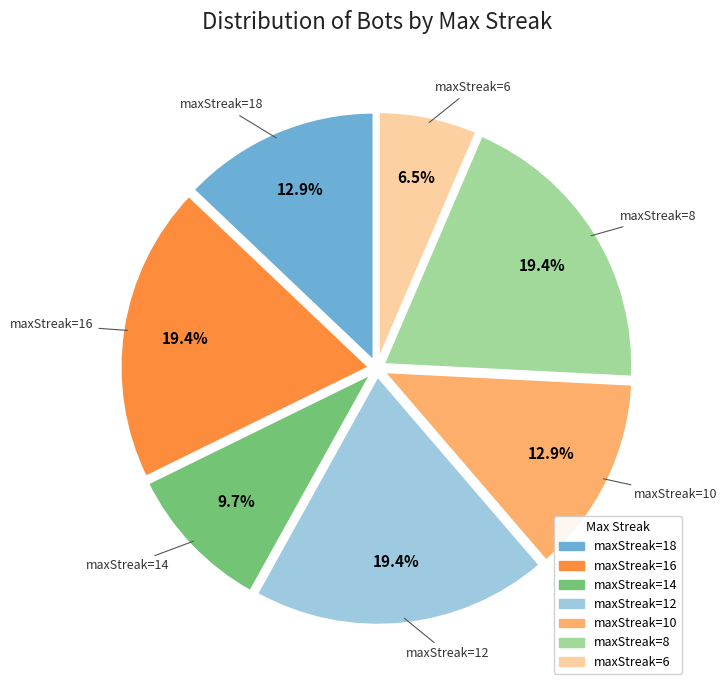

Is there any slice that represents more than half of the pie?

No